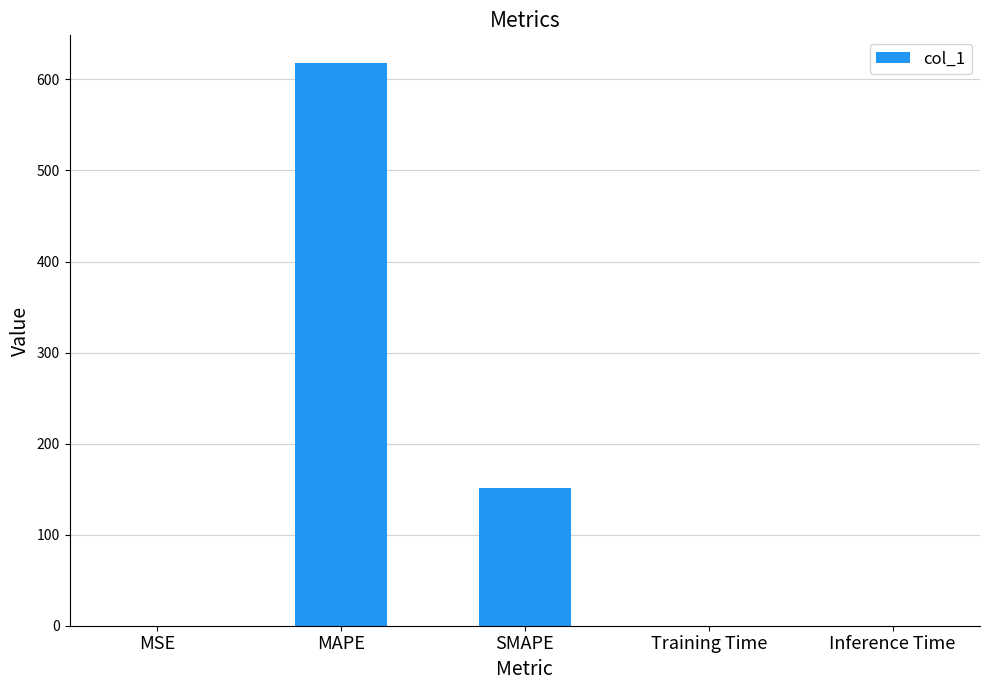

What is the change in value from MAPE to Inference Time?

-617.5